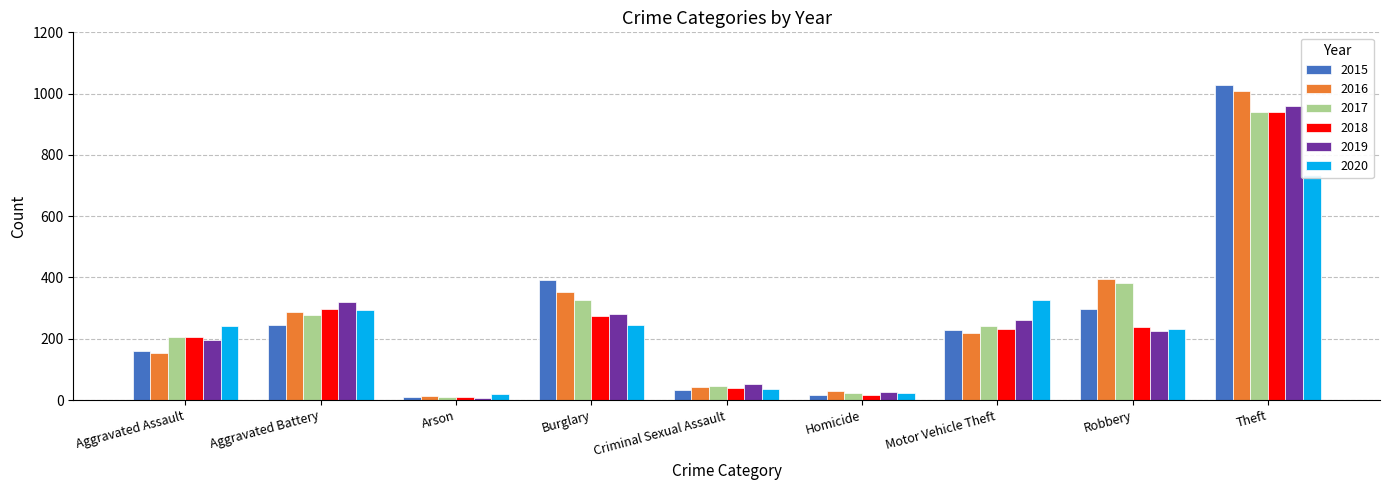

What is the total value across all series at Aggravated Assault?

1166